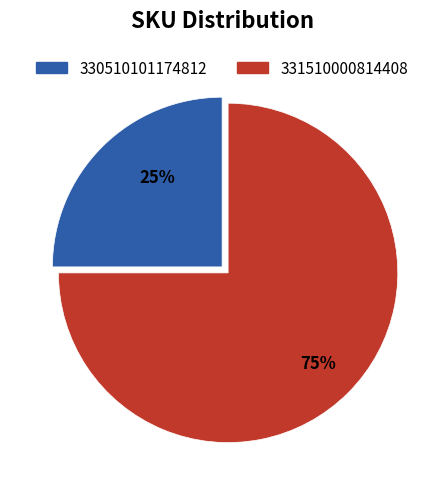

What is the majority slice?

331510000814408